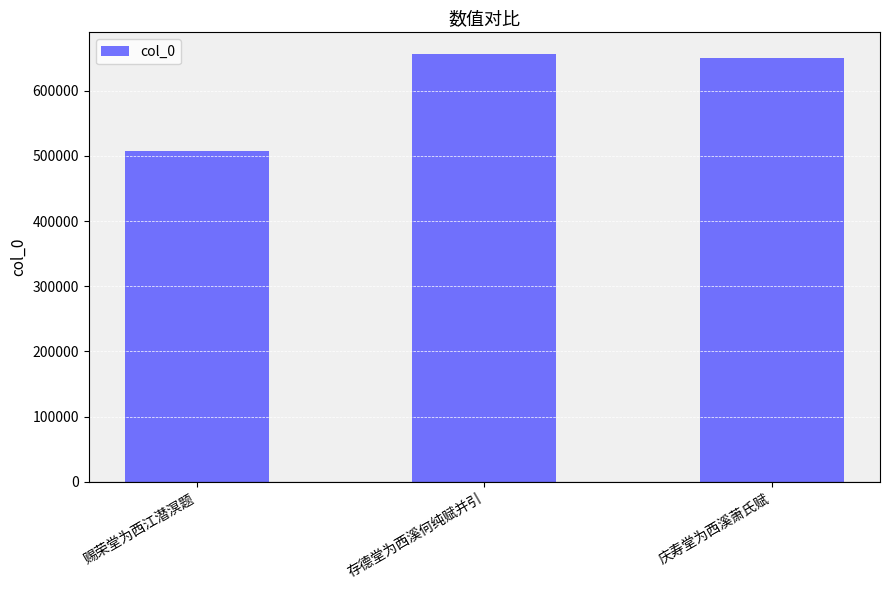

What is the label of the 2nd bar from the right?

存德堂为西溪何纯赋并引